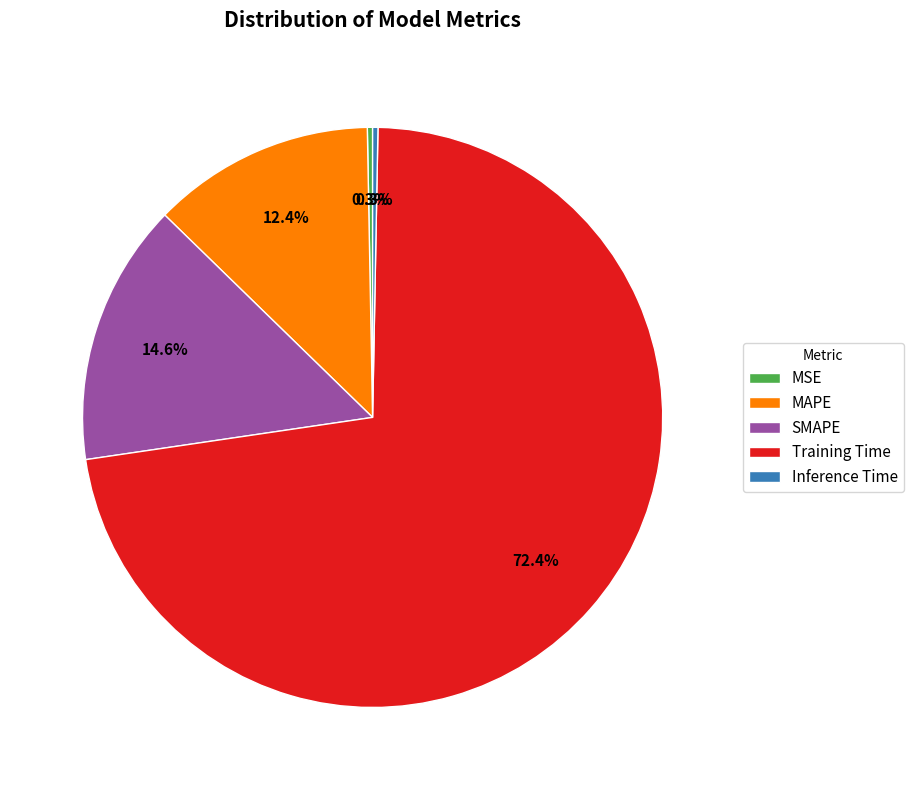

How many segments does this pie chart have?

5